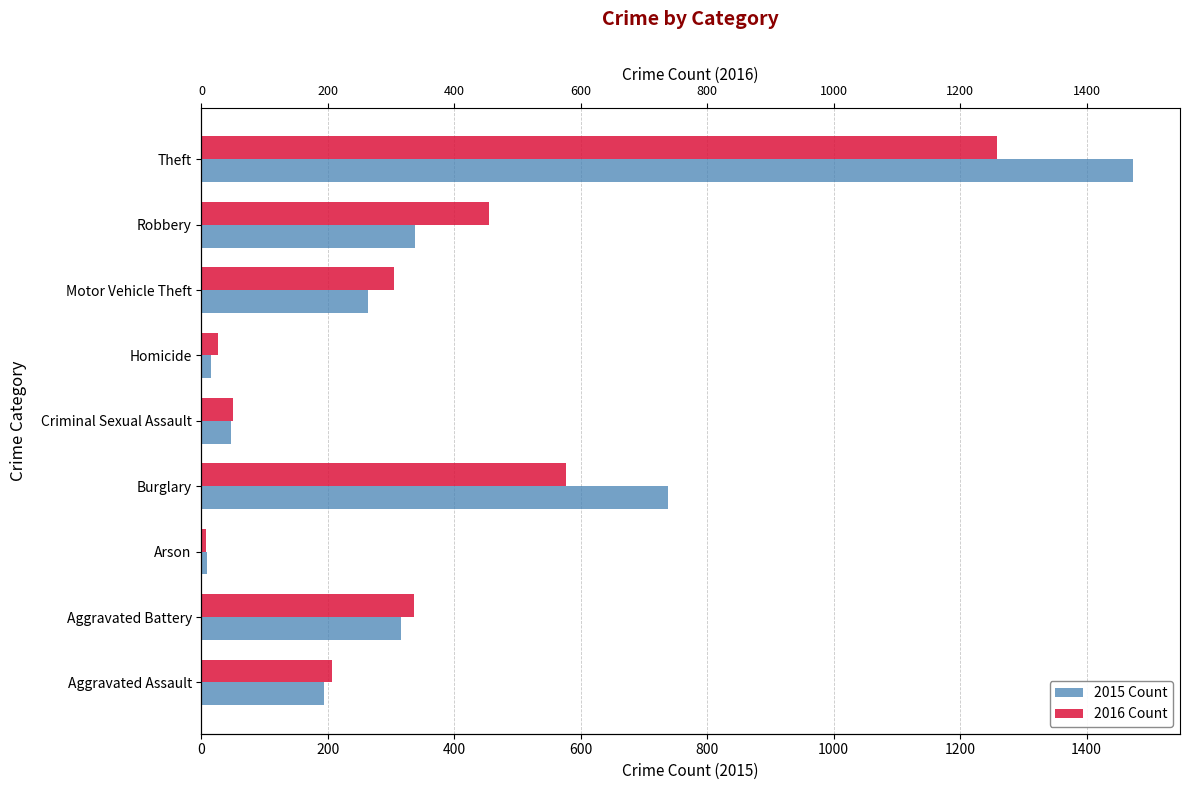

Count the number of data series in this chart.

2